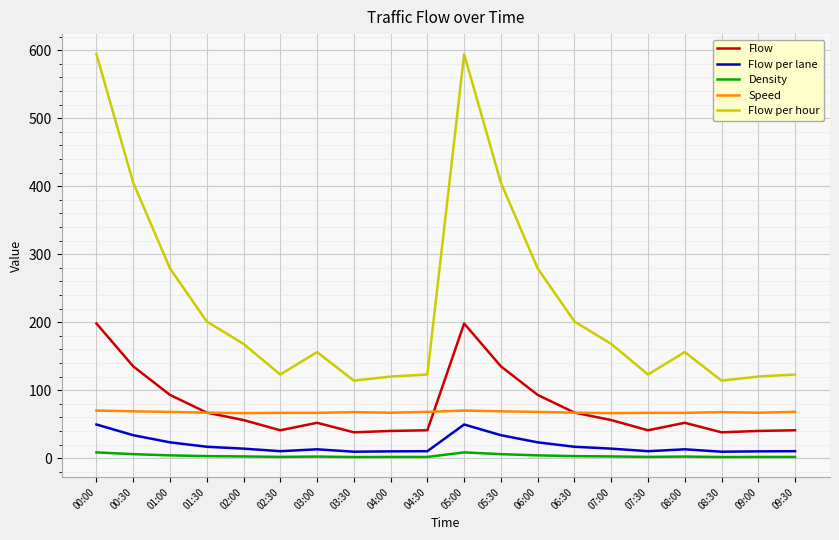

Count the number of data series in this chart.

5